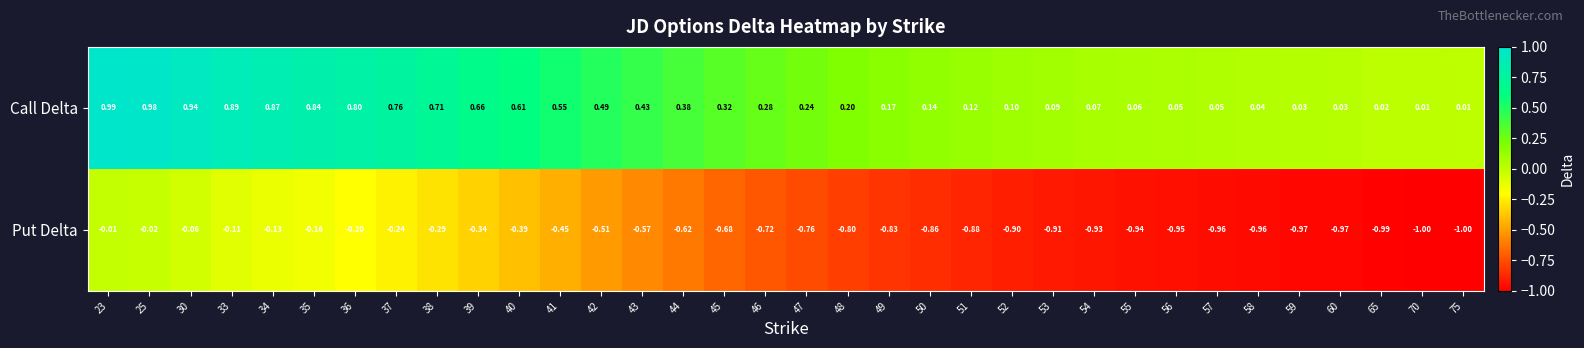

At 75, list the series in order from largest to smallest.

Call Delta, Put Delta